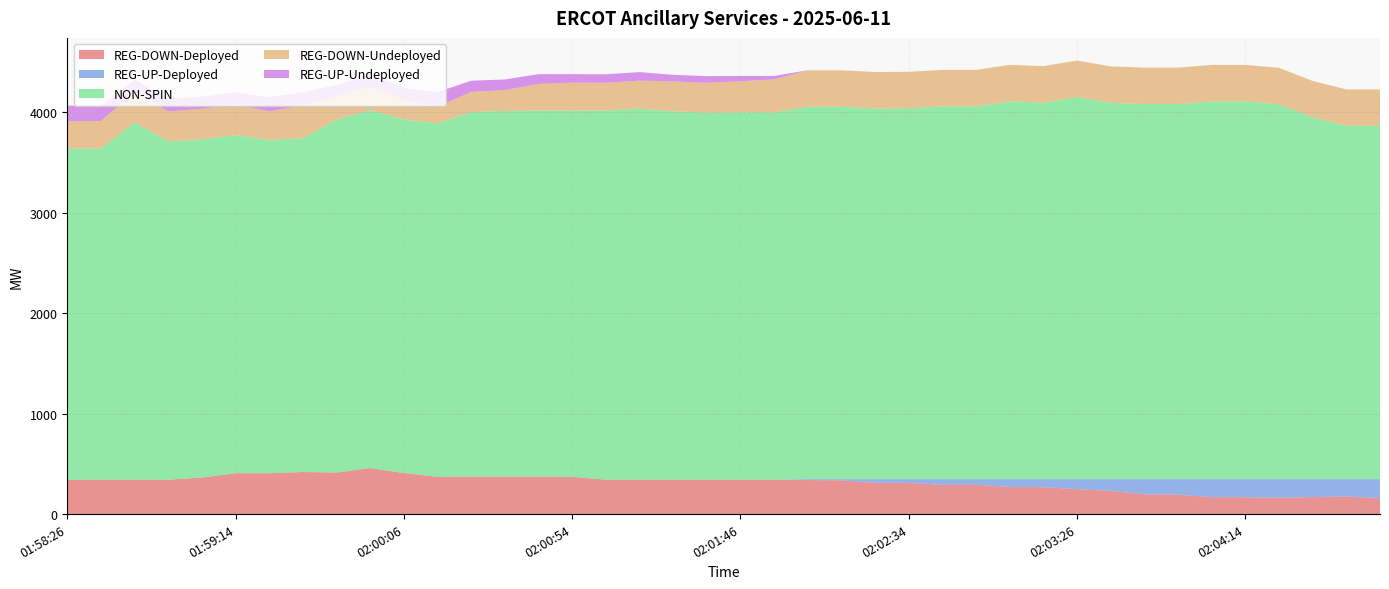

Reading left to right, transcribe all the data shown in this chart.

REG-DOWN-Deployed: 01:58:26=342	01:58:34=342	01:58:46=342	01:58:54=342	01:59:06=364	01:59:14=407	01:59:26=407	01:59:34=419	01:59:46=414	01:59:54=458	02:00:06=409	02:00:14=371	02:00:26=371	02:00:34=371	02:00:46=371	02:00:54=371	02:01:06=343	02:01:14=343	02:01:26=343	02:01:34=343	02:01:46=343	02:01:54=343	02:02:06=339	02:02:14=336	02:02:26=311	02:02:34=311	02:02:46=291	02:02:54=291	02:03:06=270	02:03:14=268	02:03:26=249	02:03:34=231	02:03:46=197	02:03:54=194	02:04:06=168	02:04:14=168	02:04:26=163	02:04:34=169	02:04:46=175	02:04:54=161
REG-UP-Deployed: 01:58:26=0	01:58:34=0	01:58:46=0	01:58:54=0	01:59:06=0	01:59:14=0	01:59:26=0	01:59:34=0	01:59:46=0	01:59:54=0	02:00:06=0	02:00:14=0	02:00:26=0	02:00:34=0	02:00:46=0	02:00:54=0	02:01:06=0	02:01:14=0	02:01:26=0	02:01:34=0	02:01:46=0	02:01:54=0	02:02:06=9	02:02:14=12	02:02:26=37	02:02:34=37	02:02:46=57	02:02:54=57	02:03:06=78	02:03:14=80	02:03:26=99	02:03:34=117	02:03:46=151	02:03:54=154	02:04:06=180	02:04:14=180	02:04:26=185	02:04:34=179	02:04:46=173	02:04:54=187
NON-SPIN: 01:58:26=3298	01:58:34=3298	01:58:46=3560	01:58:54=3369	01:59:06=3367	01:59:14=3367	01:59:26=3319	01:59:34=3324	01:59:46=3515	01:59:54=3564	02:00:06=3520	02:00:14=3520	02:00:26=3632	02:00:34=3644	02:00:46=3647	02:00:54=3647	02:01:06=3674	02:01:14=3695	02:01:26=3668	02:01:34=3655	02:01:46=3657	02:01:54=3657	02:02:06=3708	02:02:14=3708	02:02:26=3691	02:02:34=3693	02:02:46=3712	02:02:54=3712	02:03:06=3762	02:03:14=3750	02:03:26=3805	02:03:34=3747	02:03:46=3735	02:03:54=3735	02:04:06=3762	02:04:14=3762	02:04:26=3733	02:04:34=3602	02:04:46=3518	02:04:54=3518
REG-DOWN-Undeployed: 01:58:26=271	01:58:34=274	01:58:46=295	01:58:54=299	01:59:06=304	01:59:14=305	01:59:26=286	01:59:34=325	01:59:46=232	01:59:54=234	02:00:06=197	02:00:14=164	02:00:26=201	02:00:34=207	02:00:46=265	02:00:54=278	02:01:06=278	02:01:14=278	02:01:26=297	02:01:34=297	02:01:46=310	02:01:54=328	02:02:06=363	02:02:14=363	02:02:26=363	02:02:34=363	02:02:46=363	02:02:54=363	02:03:06=363	02:03:14=363	02:03:26=363	02:03:34=363	02:03:46=363	02:03:54=363	02:04:06=363	02:04:14=363	02:04:26=363	02:04:34=363	02:04:46=363	02:04:54=363
REG-UP-Undeployed: 01:58:26=155	01:58:34=152	01:58:46=131	01:58:54=128	01:59:06=122	01:59:14=121	01:59:26=140	01:59:34=134	01:59:46=112	01:59:54=124	02:00:06=115	02:00:14=148	02:00:26=111	02:00:34=106	02:00:46=98	02:00:54=85	02:01:06=85	02:01:14=85	02:01:26=66	02:01:34=66	02:01:46=53	02:01:54=35	02:02:06=0	02:02:14=0	02:02:26=0	02:02:34=0	02:02:46=0	02:02:54=0	02:03:06=0	02:03:14=0	02:03:26=0	02:03:34=0	02:03:46=0	02:03:54=0	02:04:06=0	02:04:14=0	02:04:26=0	02:04:34=0	02:04:46=0	02:04:54=0